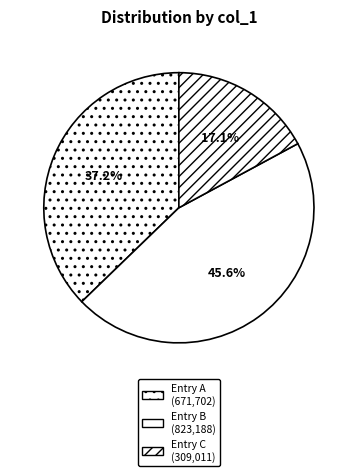

How many segments does this pie chart have?

3